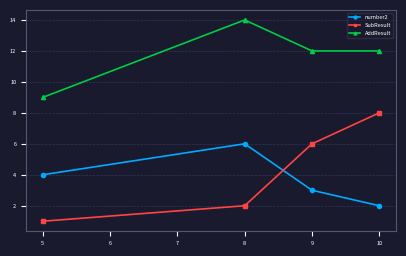

Is this an area chart (filled region under the line)?

No